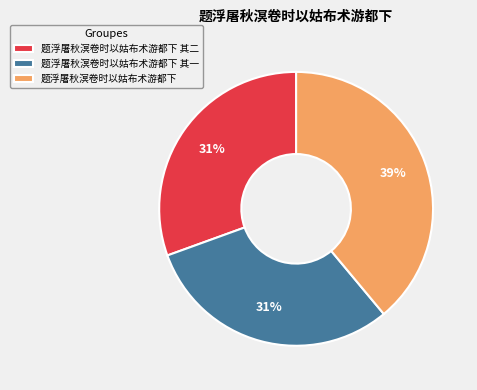

Approximately how many times larger is the value at 题浮屠秋溟卷时以姑布术游都下 其一 compared to 题浮屠秋溟卷时以姑布术游都下 其二?

1.0